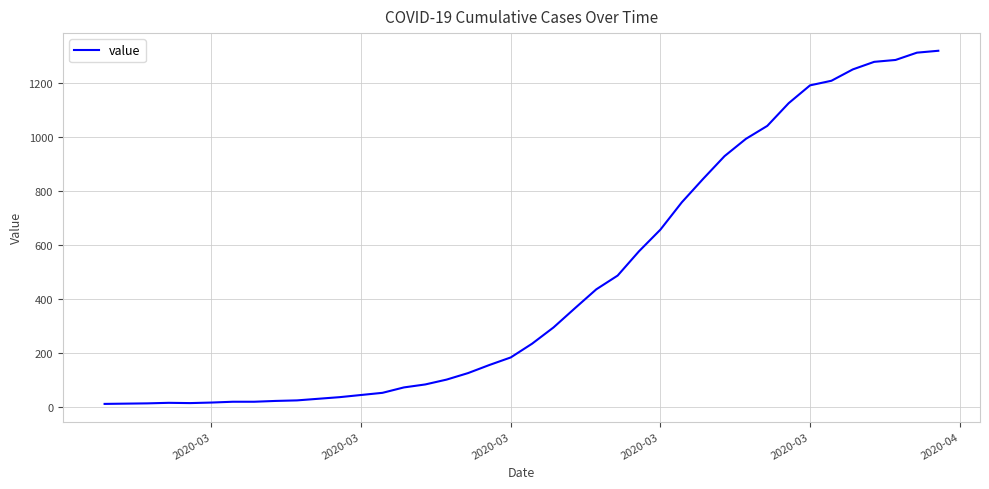

What is the difference between the maximum and minimum values?

1307